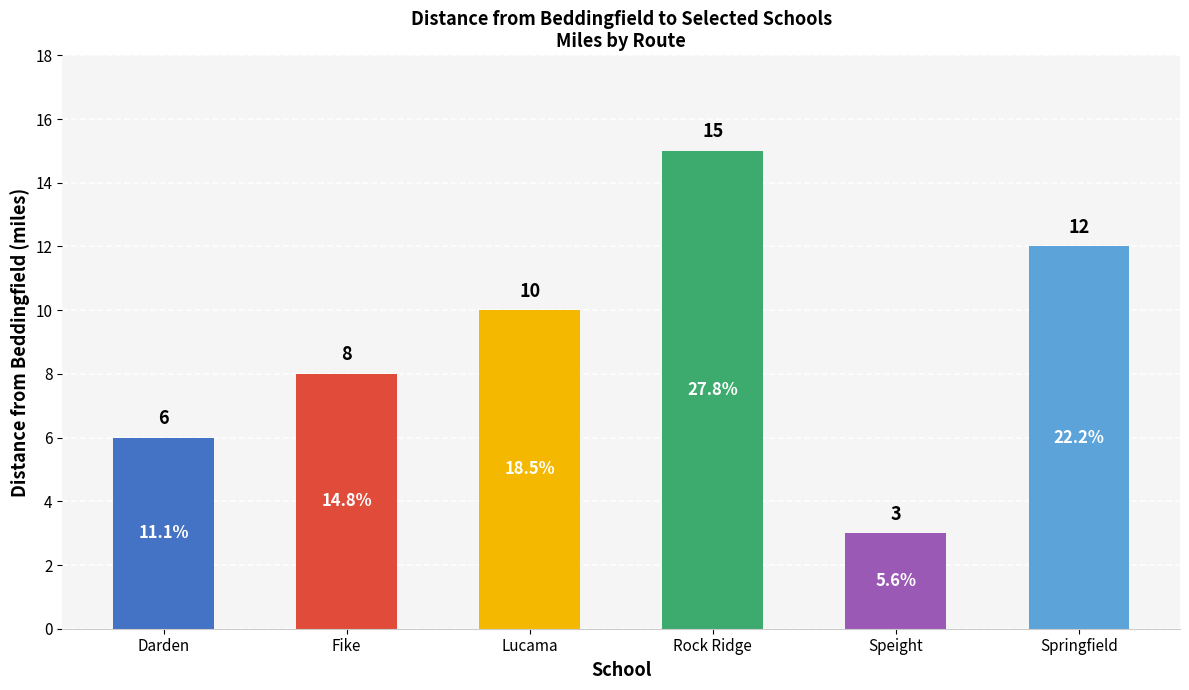

Does the chart contain stacked bars?

No